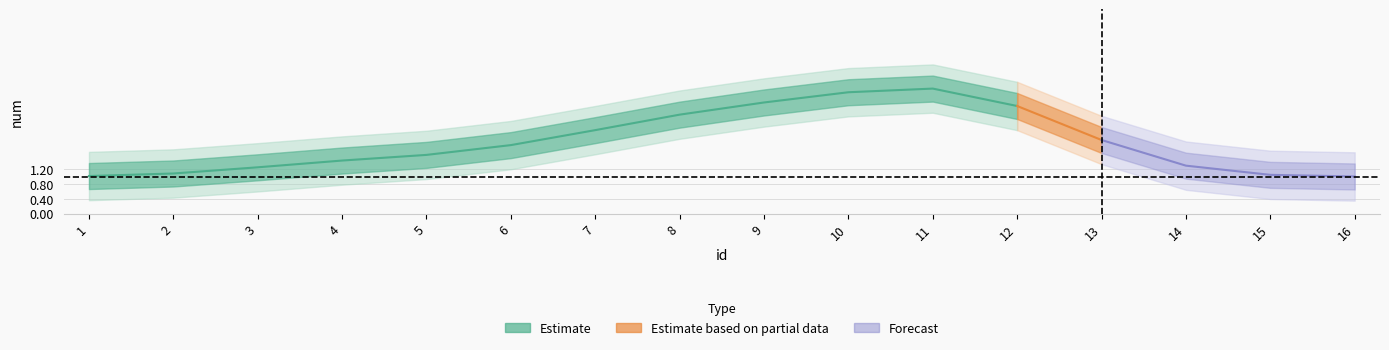

Is it true that the value at 6 is 2?

True